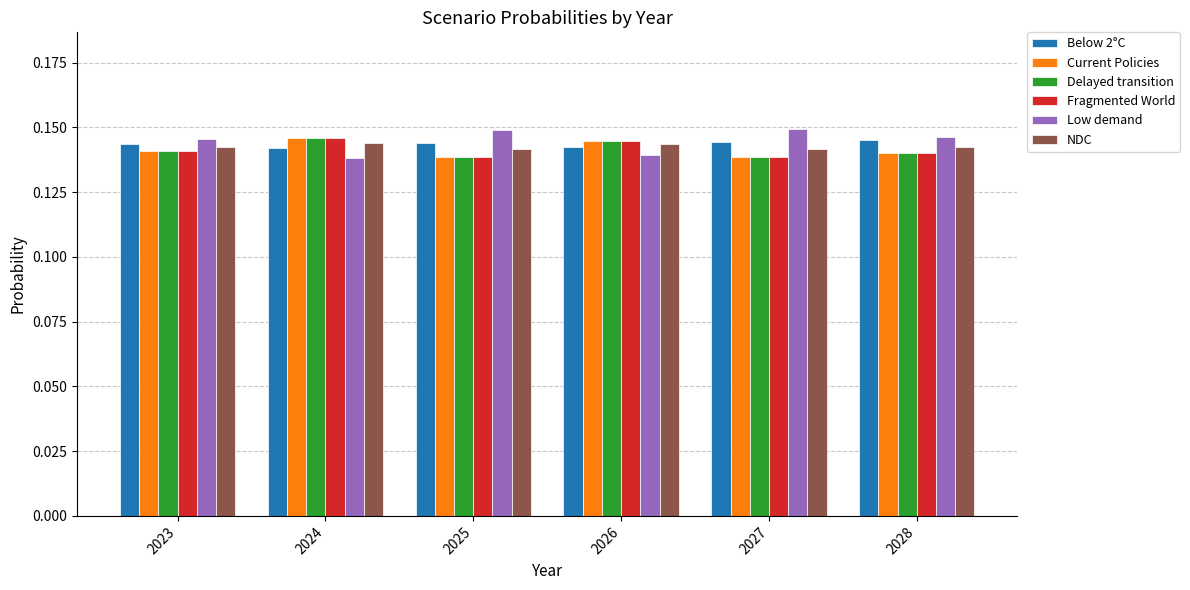

Which series has the widest spread of values?

Low demand